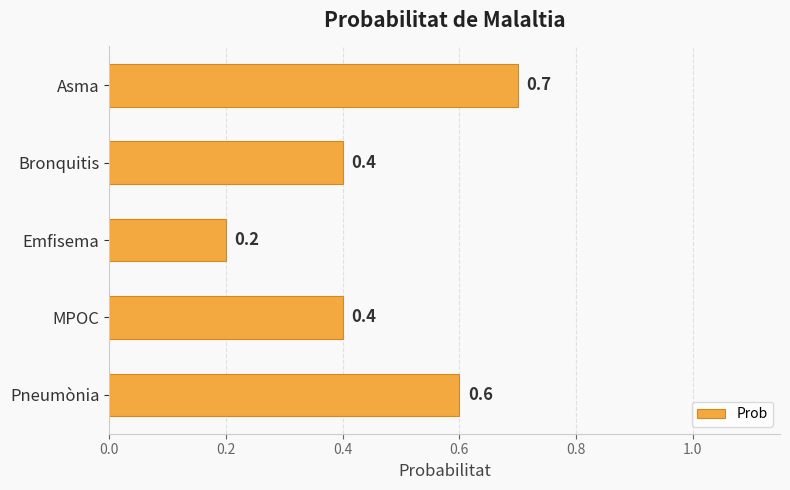

Reading top to bottom, extract all data points from this chart.

0.7	0.4	0.2	0.4	0.6